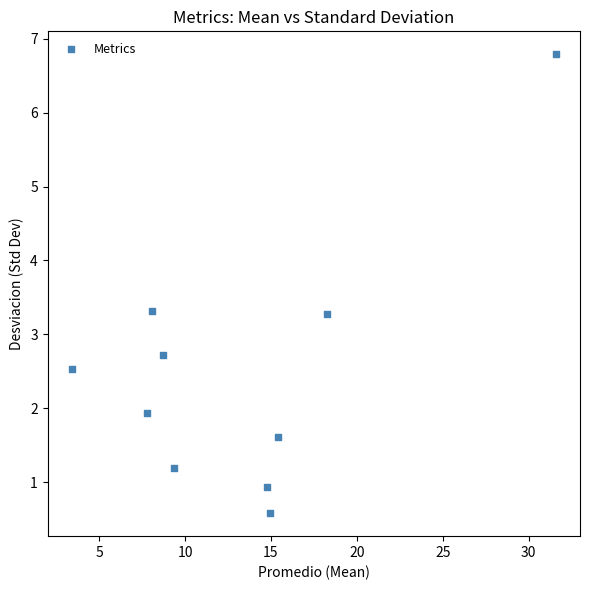

What is the range of Y values (max minus min)?

6.2